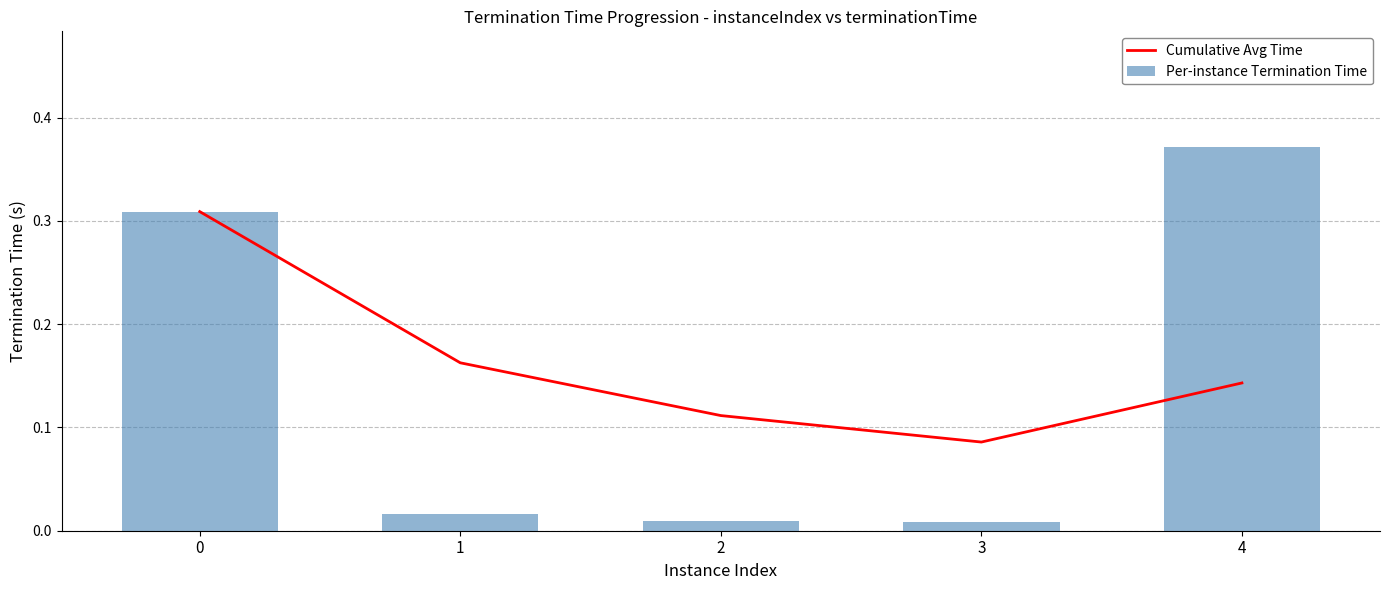

Reading right to left, extract all data points from this chart.

Cumulative Avg Time: 4=0.1	3=0.1	2=0.1	1=0.2	0=0.3
Per-instance Termination Time: 4=0.4	3=0.0	2=0.0	1=0.0	0=0.3